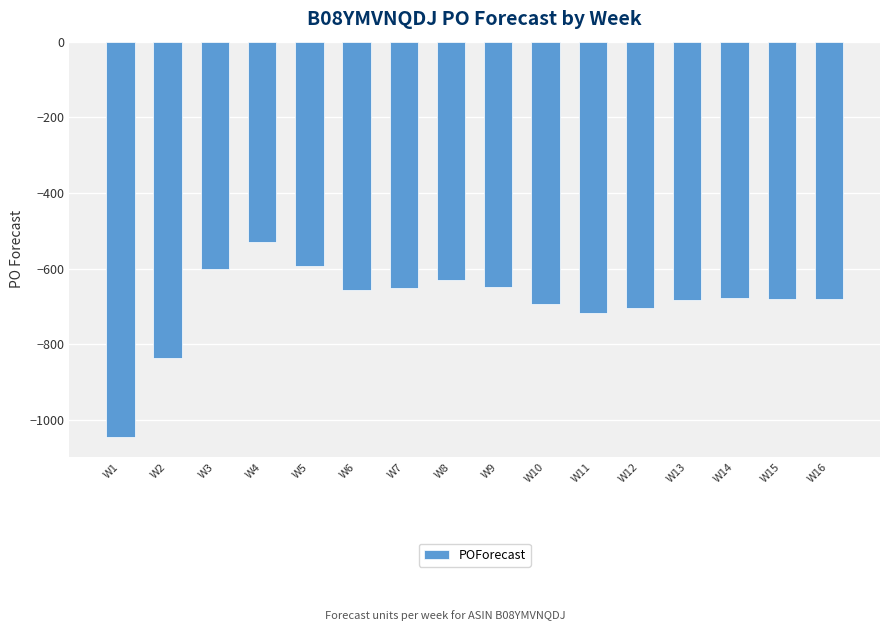

Where is the data nearest to the value -787?

W2